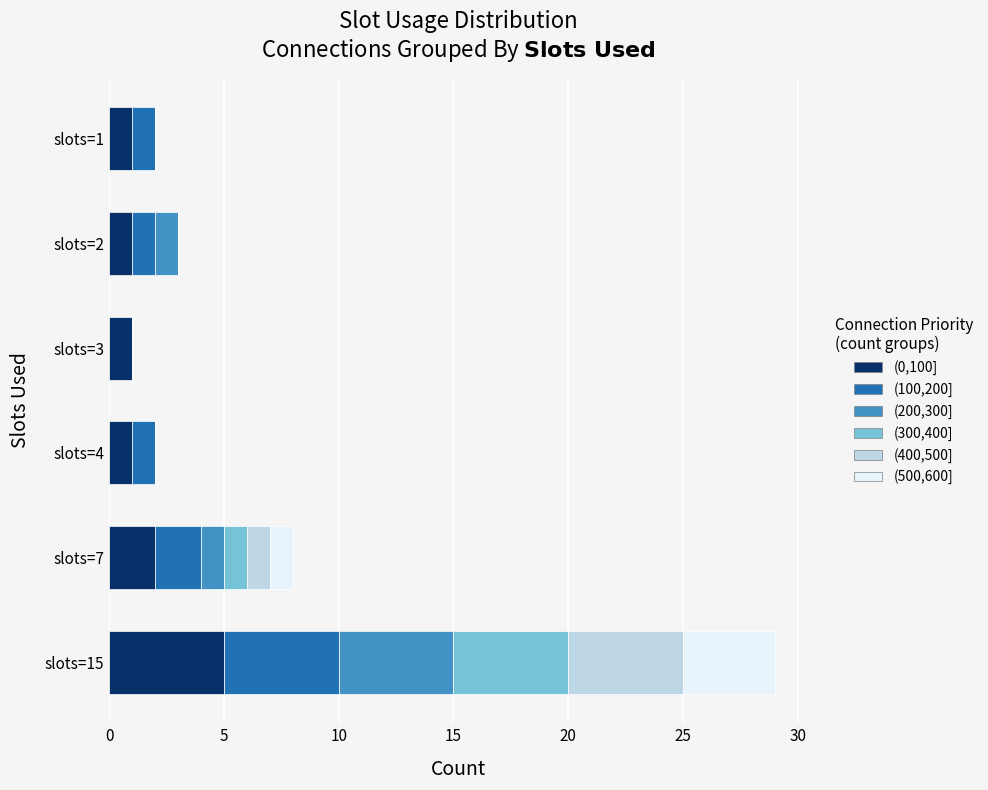

At which category is the sum across all series the highest?

slots=15